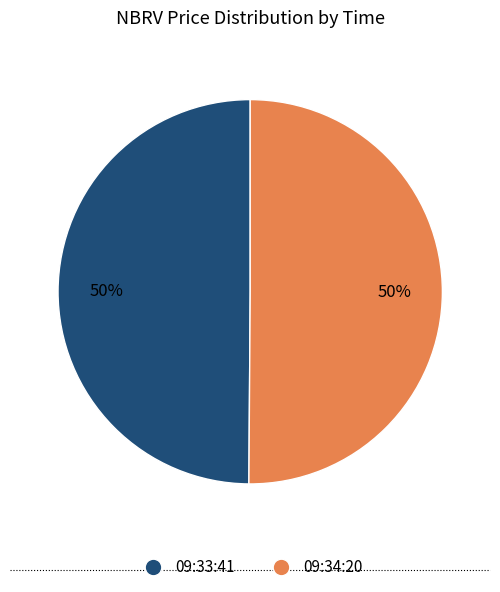

Approximately how many times larger is the value at 09:33:41 compared to 09:34:20?

1.0